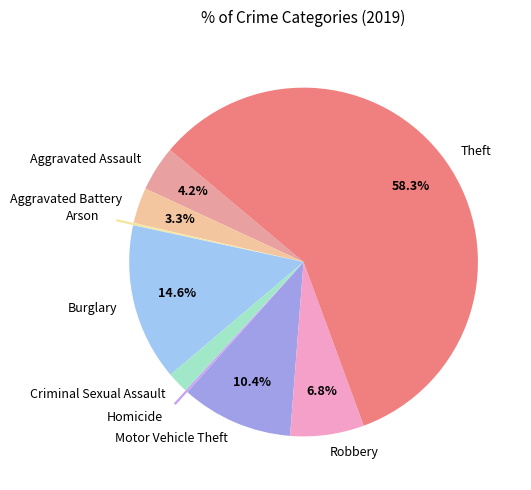

Combined, do Robbery and Aggravated Battery account for over 50%?

No